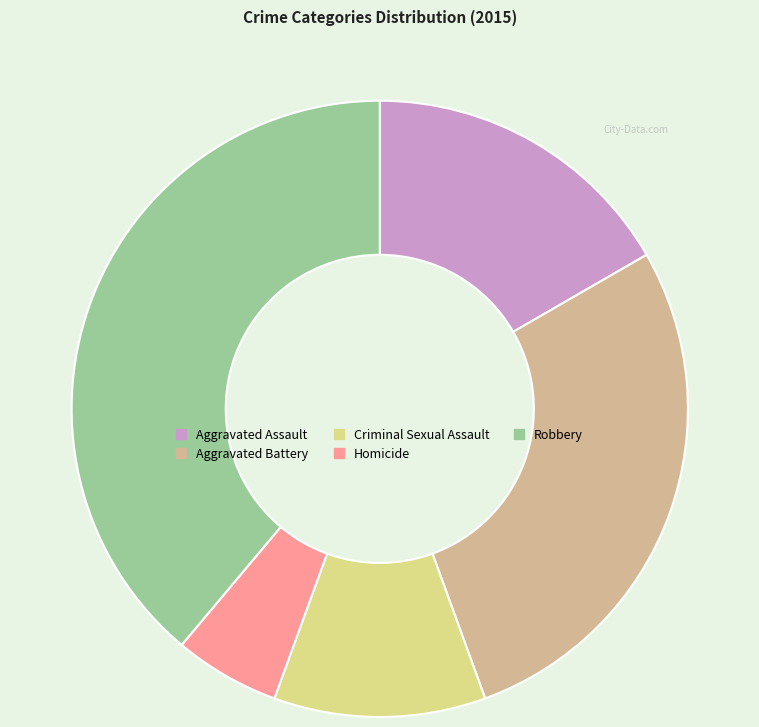

The Robbery slice represents 39% of the pie. True or false?

True